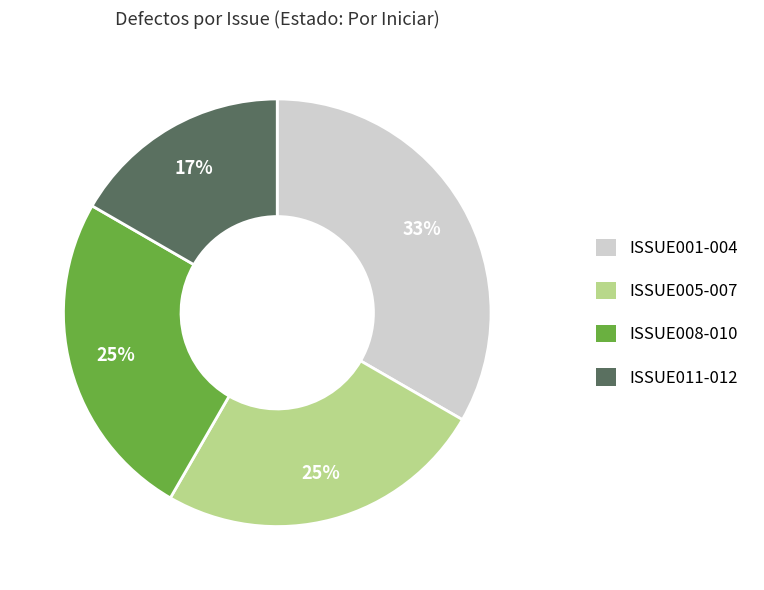

Is there any slice that represents more than half of the pie?

No